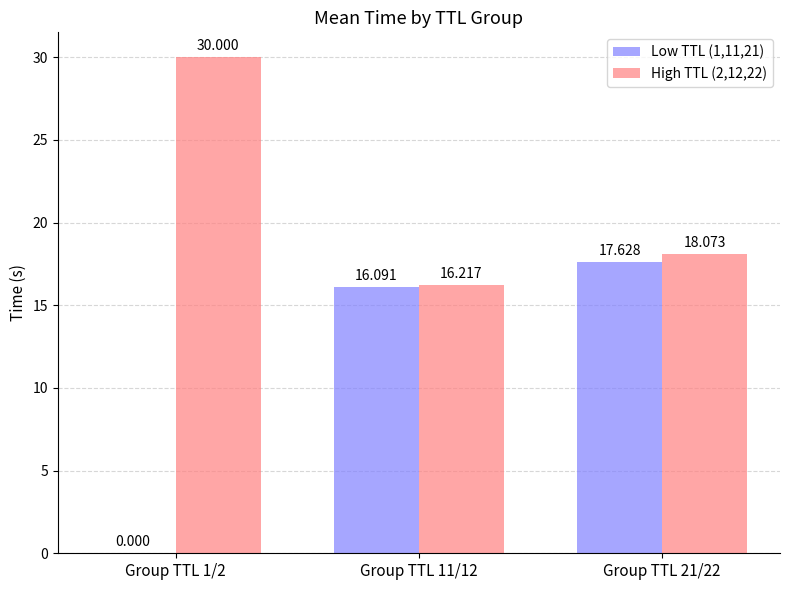

Is the value of Low TTL (1,11,21) at Group TTL 1/2 greater than the value of High TTL (2,12,22) at Group TTL 21/22?

No